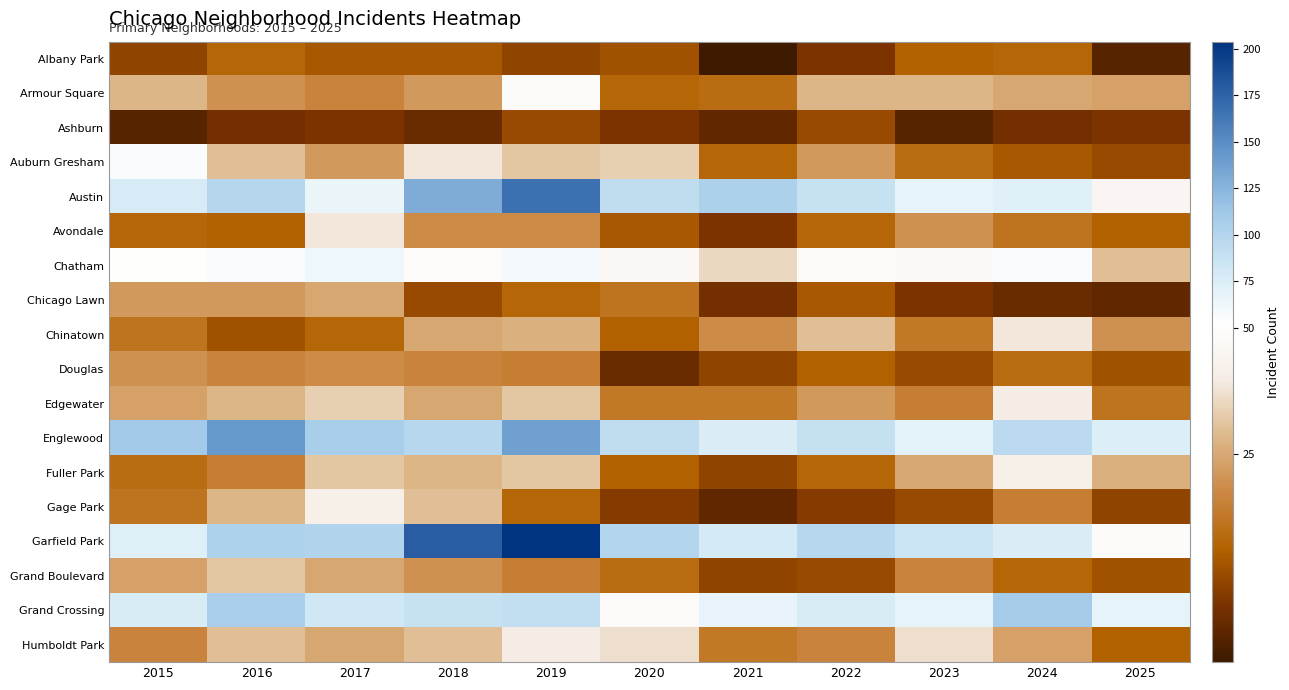

List the series in order of their peak value, lowest first.

Ashburn, Albany Park, Douglas, Chicago Lawn, Grand Boulevard, Avondale, Chinatown, Edgewater, Humboldt Park, Fuller Park, Gage Park, Armour Square, Auburn Gresham, Chatham, Grand Crossing, Englewood, Austin, Garfield Park